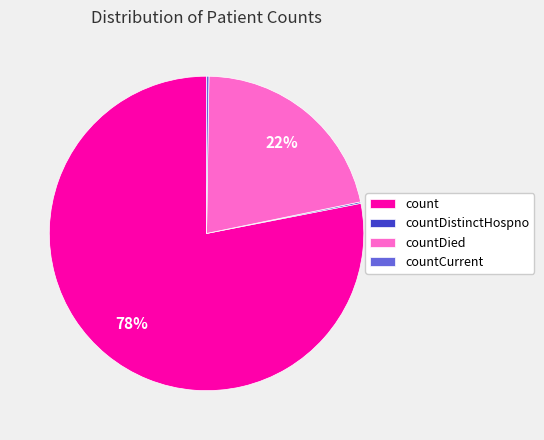

The countDied slice represents 22% of the pie. True or false?

True